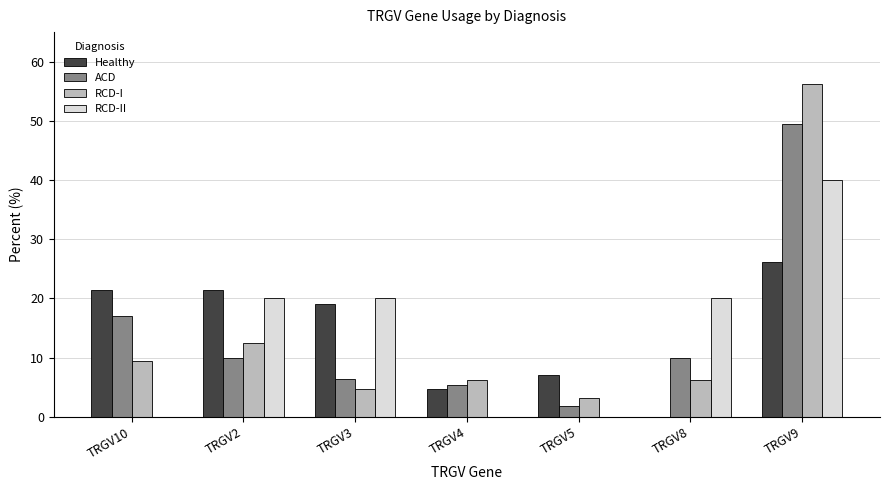

At which label does Healthy reach its peak?

TRGV9